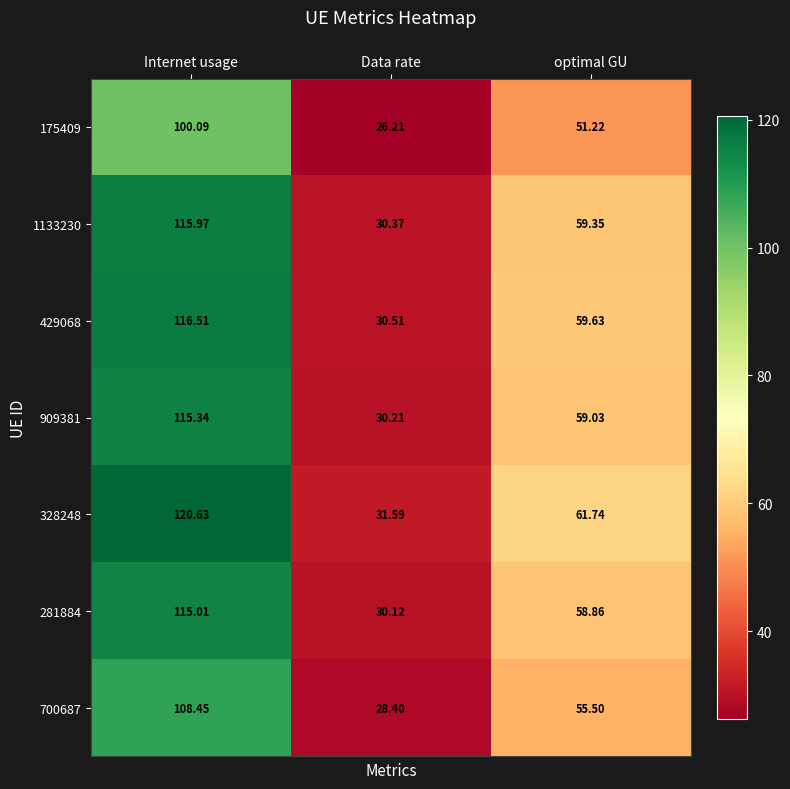

Where does the 328248 series first go above 61?

Internet usage